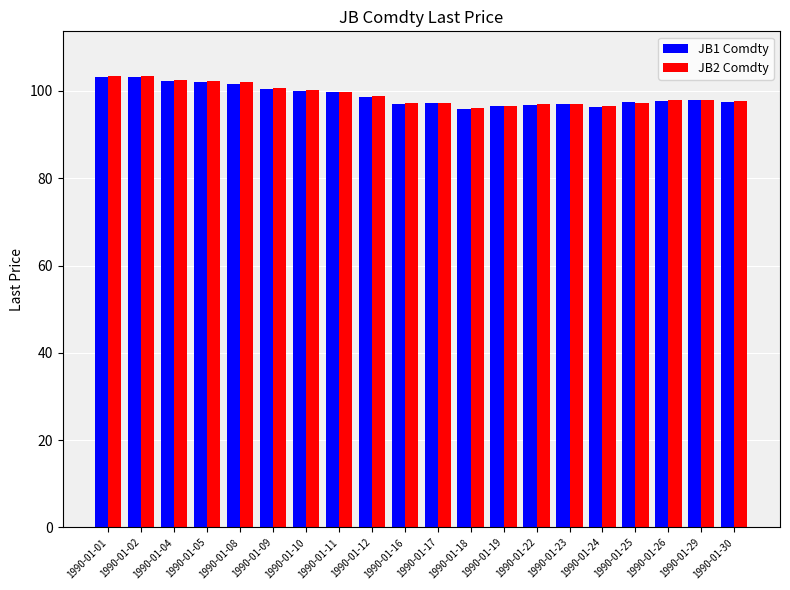

What is the sum of the JB1 Comdty values at 1990-01-09 and 1990-01-29?

198.3